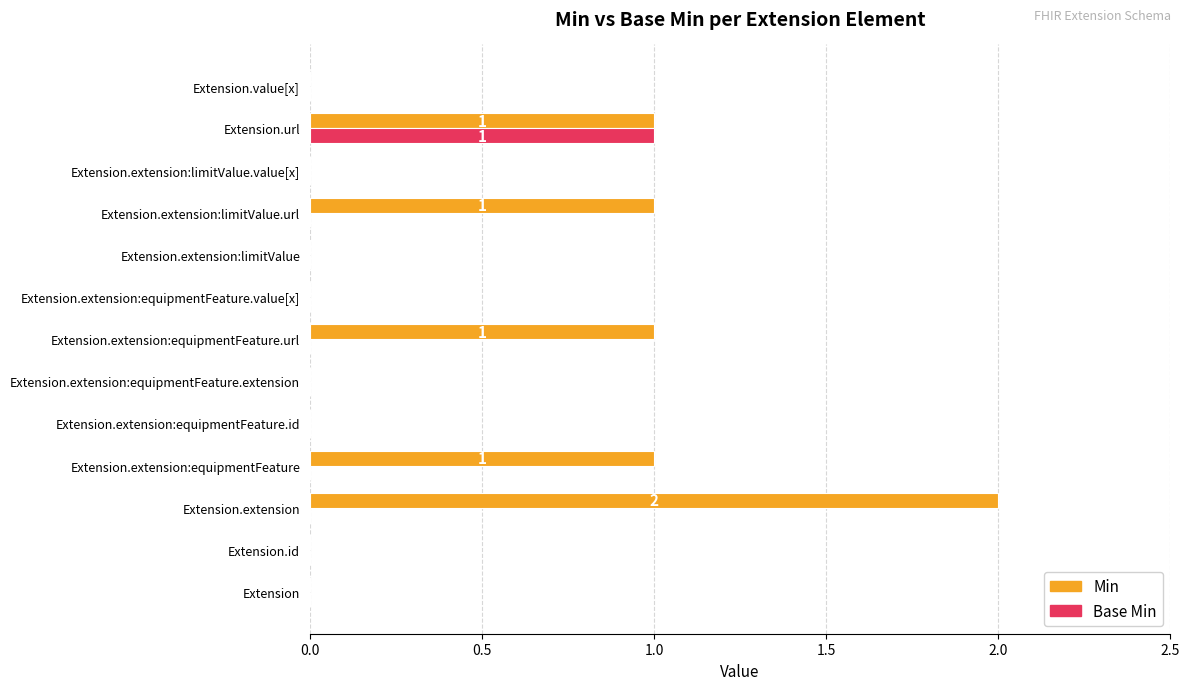

The value of Base Min at Extension is 0. True or false?

True